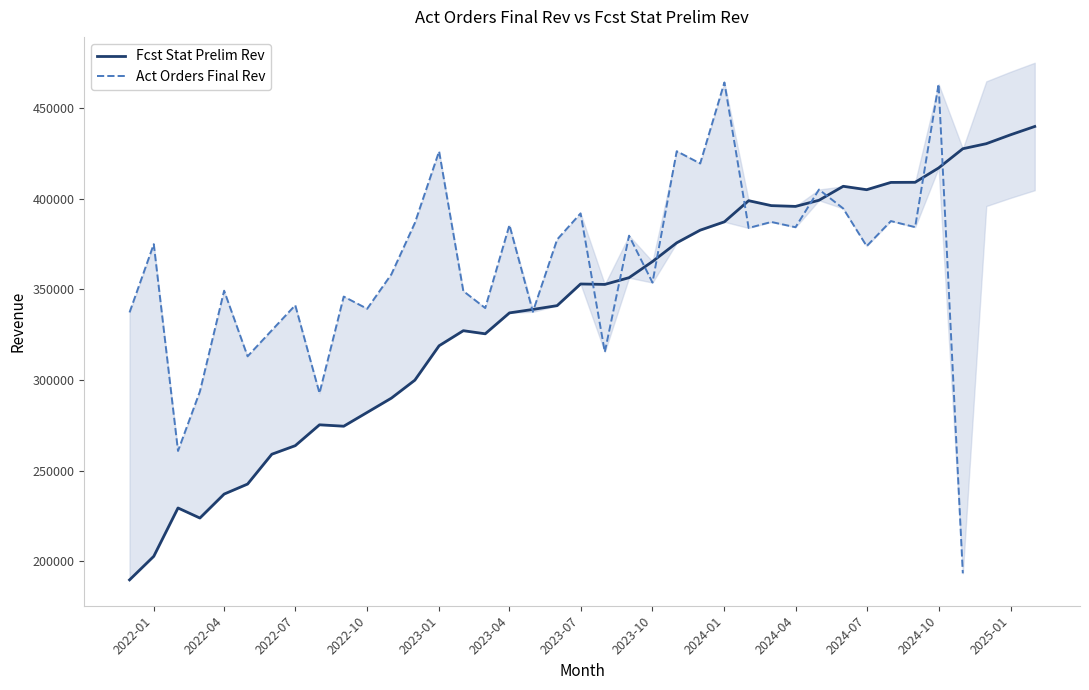

Where is Fcst Stat Prelim Rev nearest to the value 314801?

2023-01